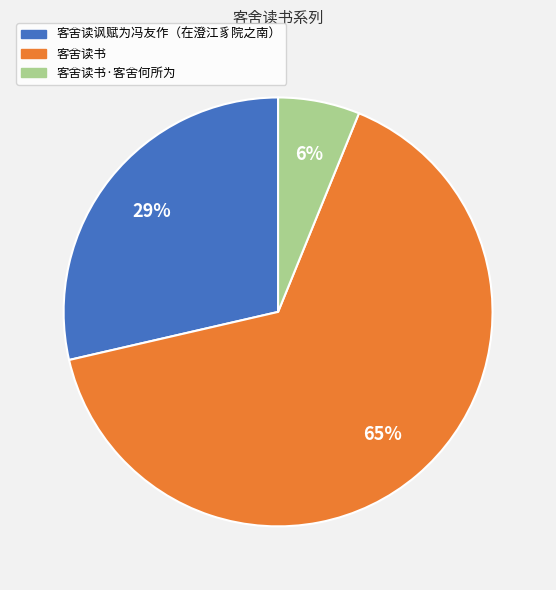

Does any single category account for the majority?

Yes